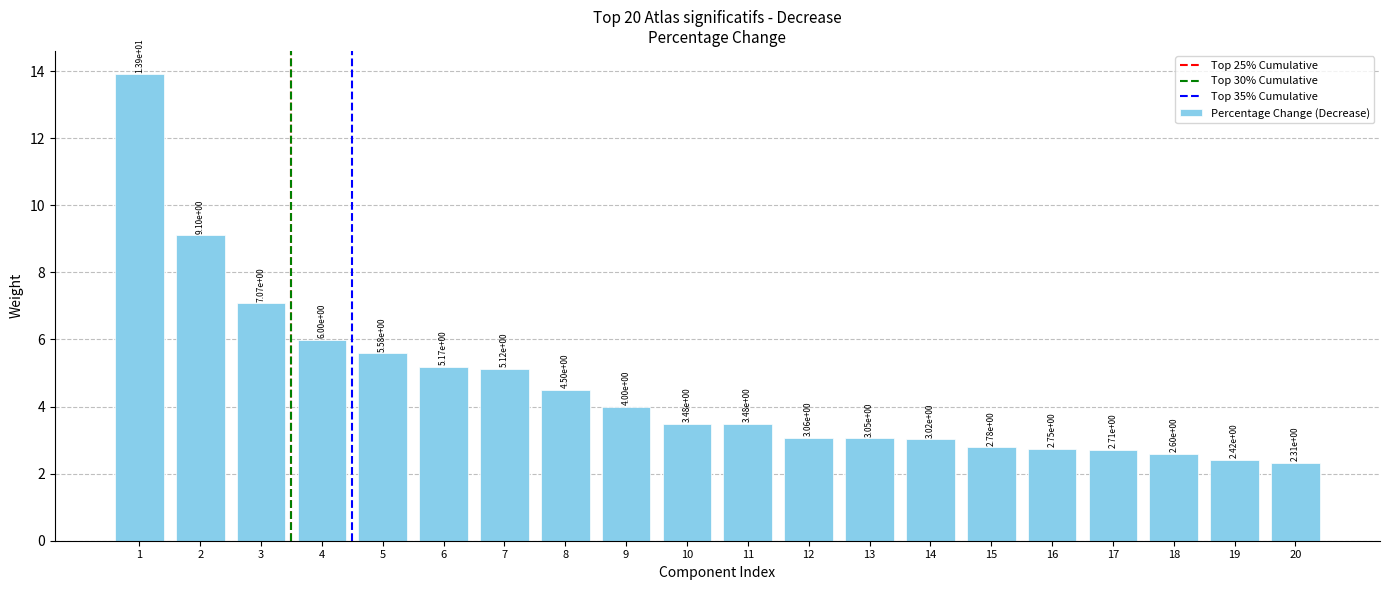

What is the sum of all values?

92.1